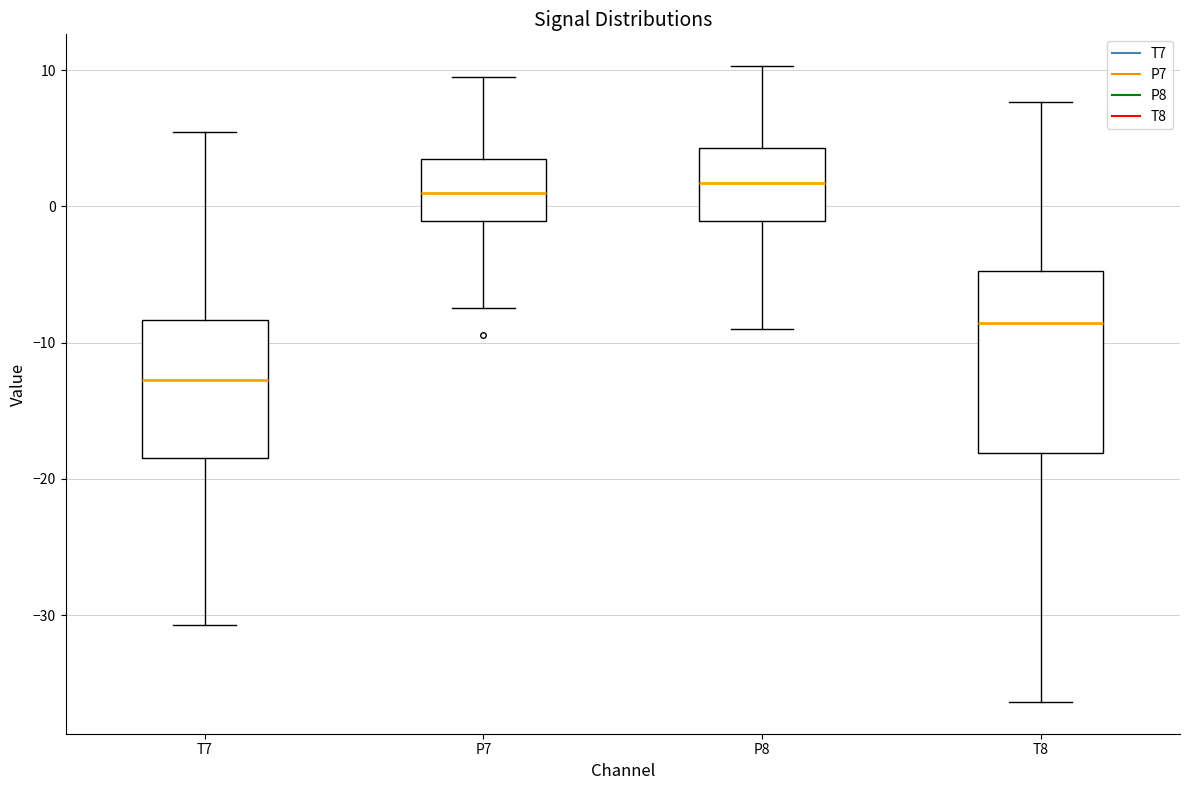

Which box has the lowest median line?

T7